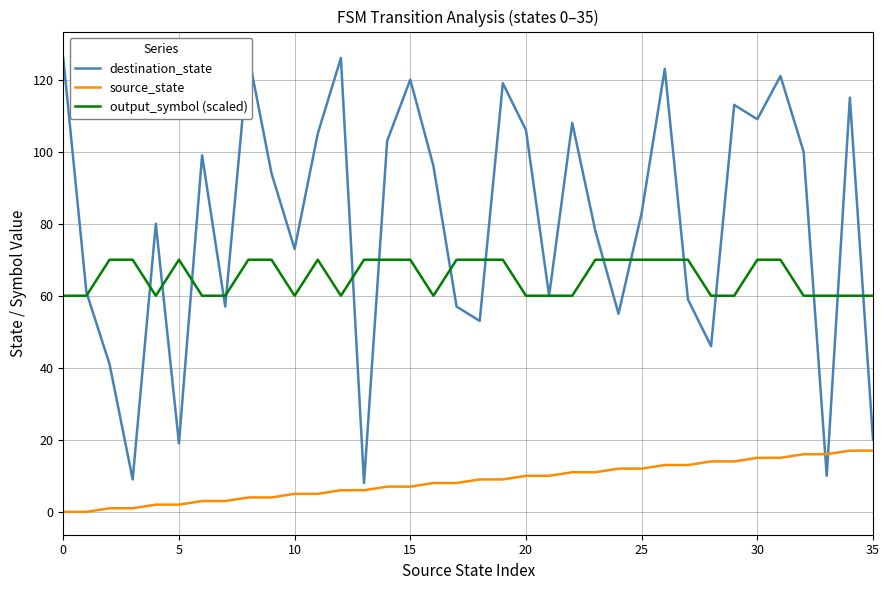

At which category is the sum across all series the highest?

26